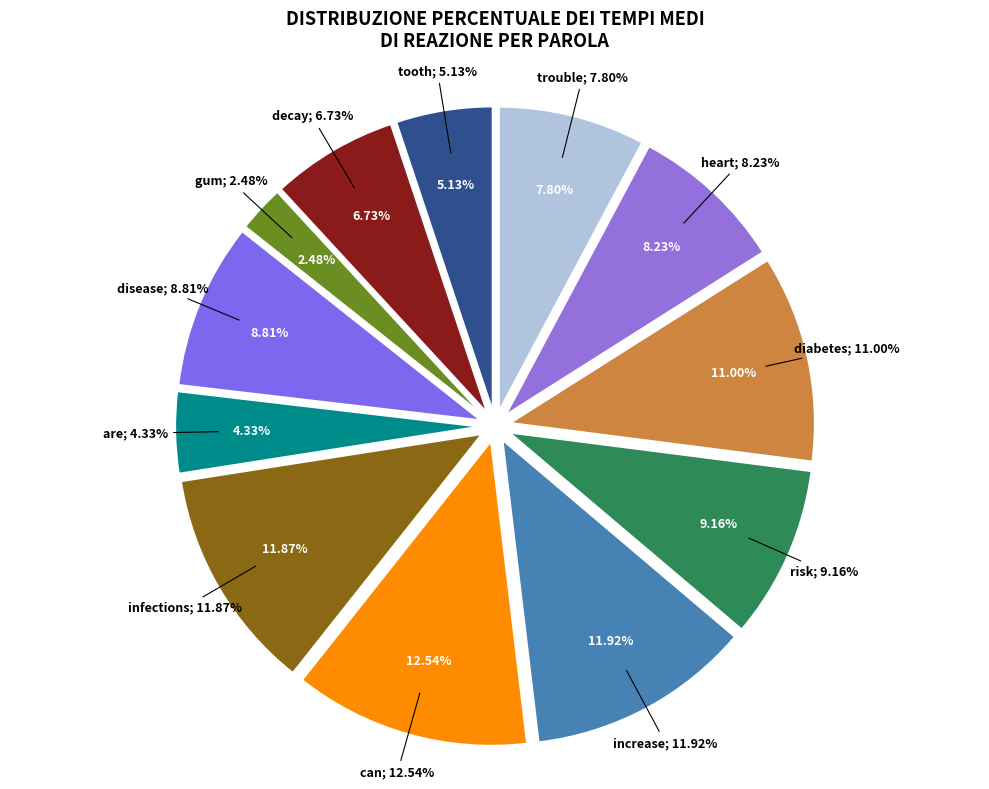

Is there any slice that represents more than half of the pie?

No